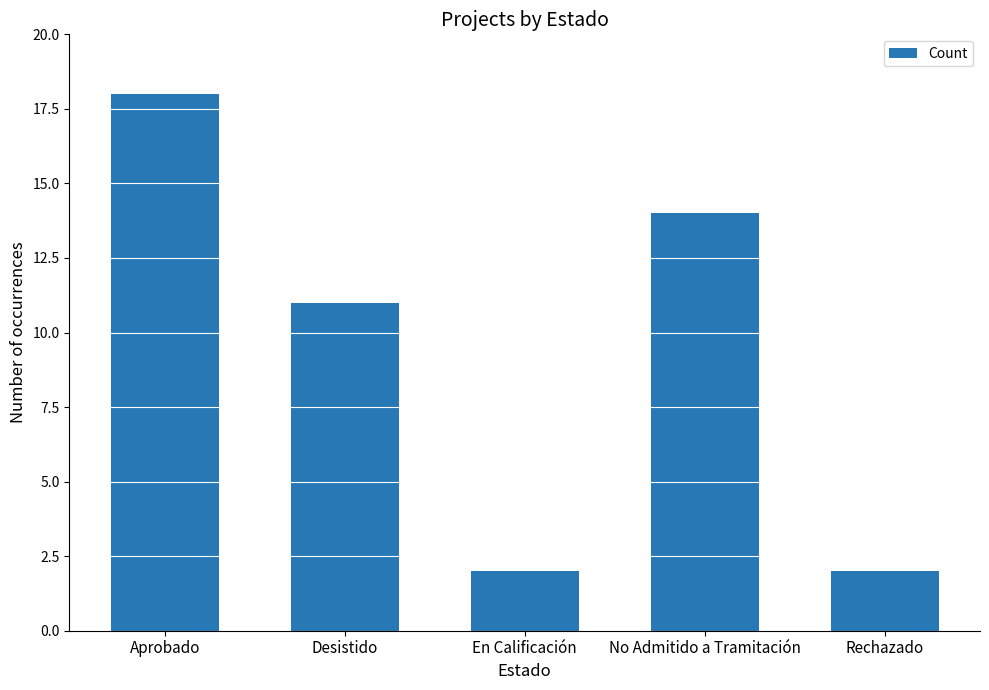

Is it true that the value at En Calificación is 1?

False